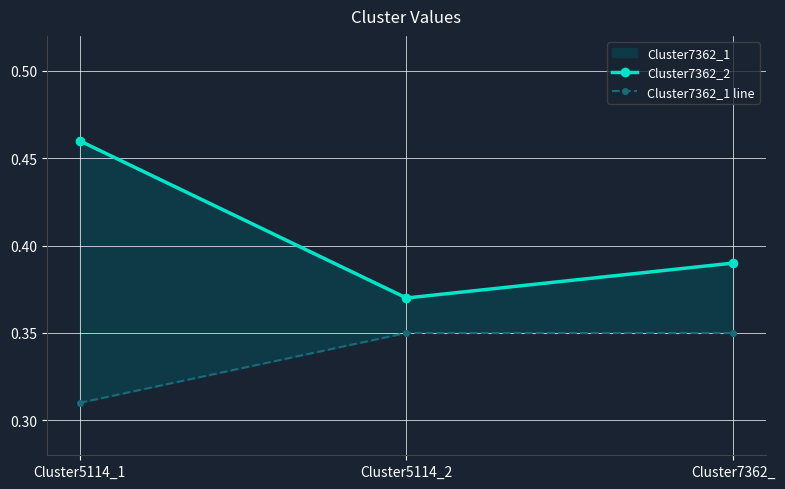

What is the minimum value for Cluster7362_2?

0.4